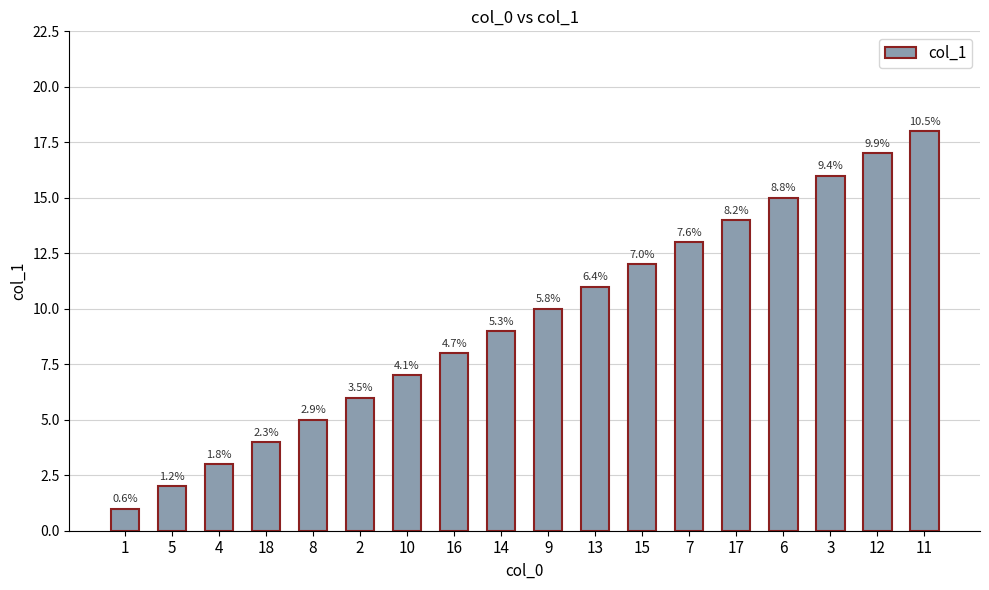

What position from the left is 15?

12